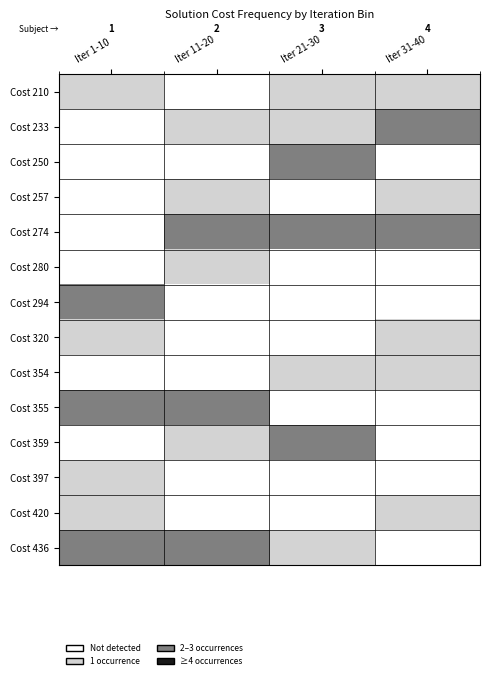

The value of Cost 294 at Iter 1-10 is 3. True or false?

False